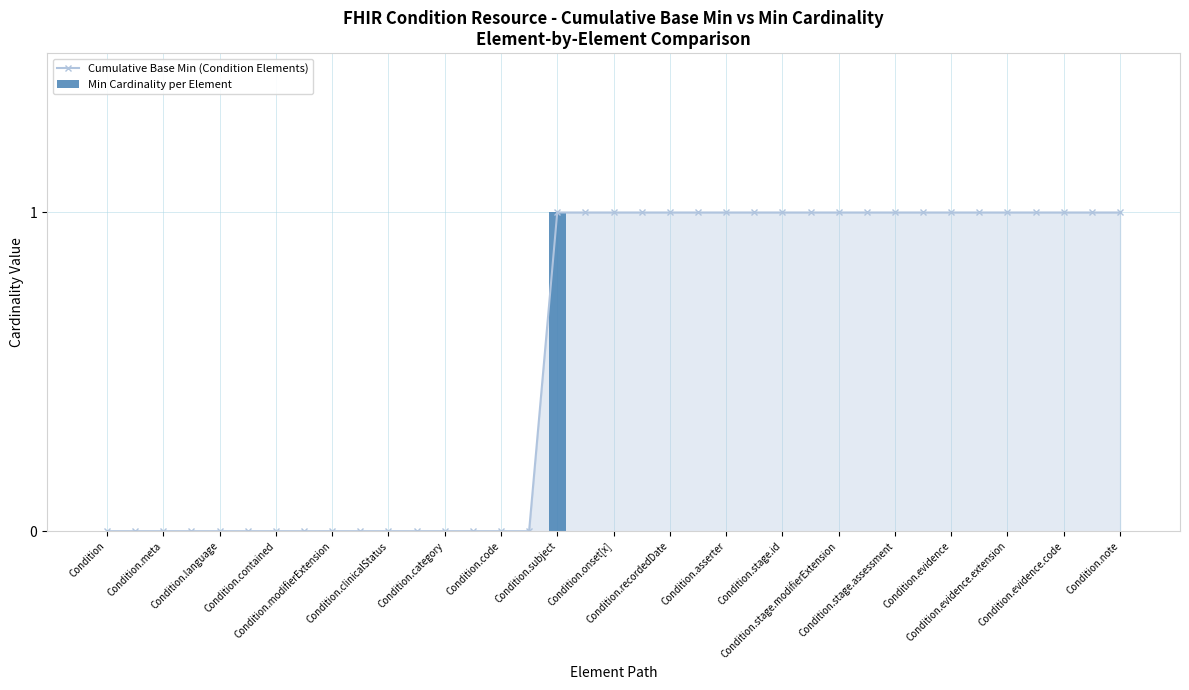

Is the value of Min Cardinality per Element at Condition.contained greater than the value of Cumulative Base Min (Condition Elements) at Condition.evidence.extension?

No